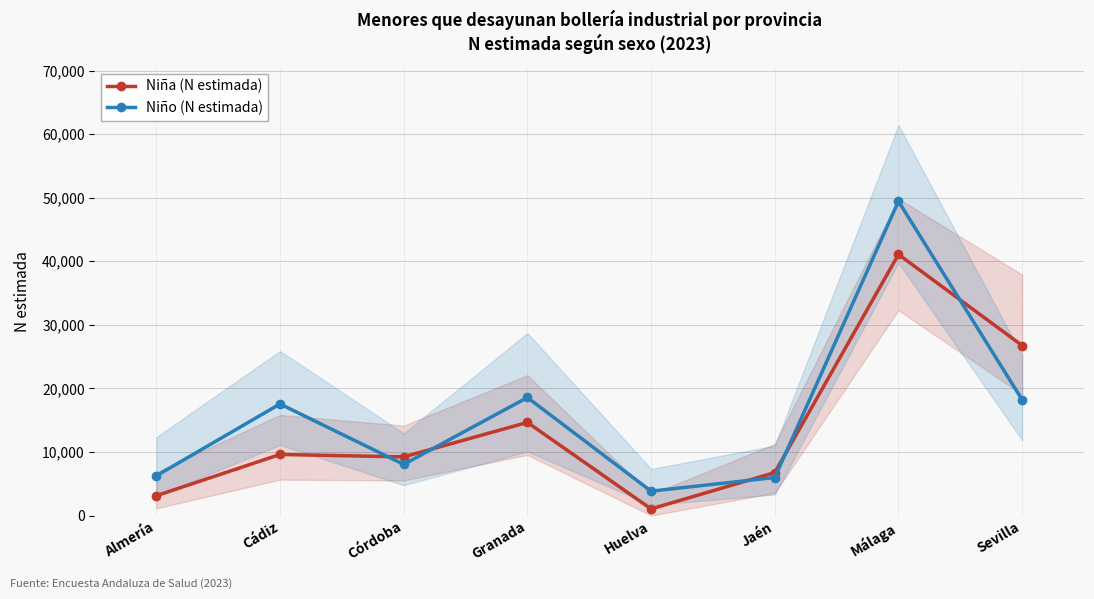

At Sevilla, list the series in order from smallest to largest.

Niño (N estimada), Niña (N estimada)